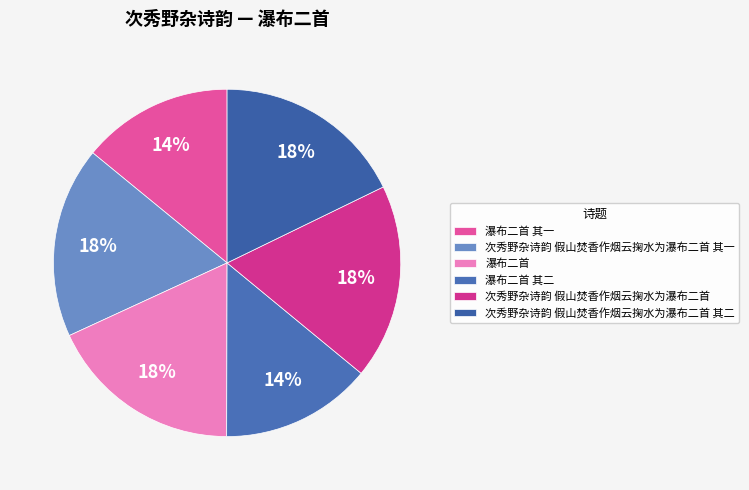

How much of the chart is everything except 次秀野杂诗韵 假山焚香作烟云掬水为瀑布二首 其二?

82.2%